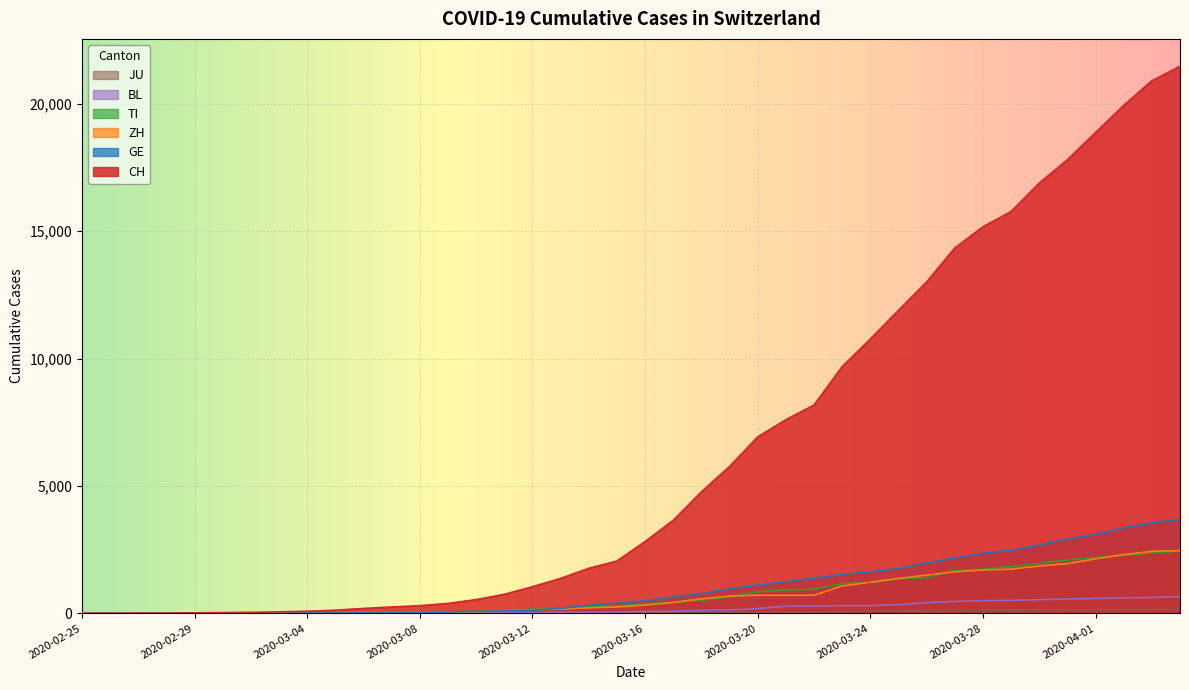

What are all the series names shown in the legend?

CH, GE, ZH, TI, BL, JU